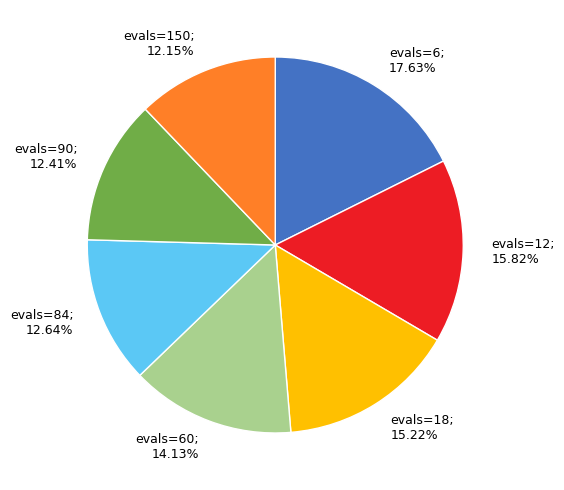

Combined, do evals=60; 14.13% and evals=150; 12.15% account for over 50%?

No